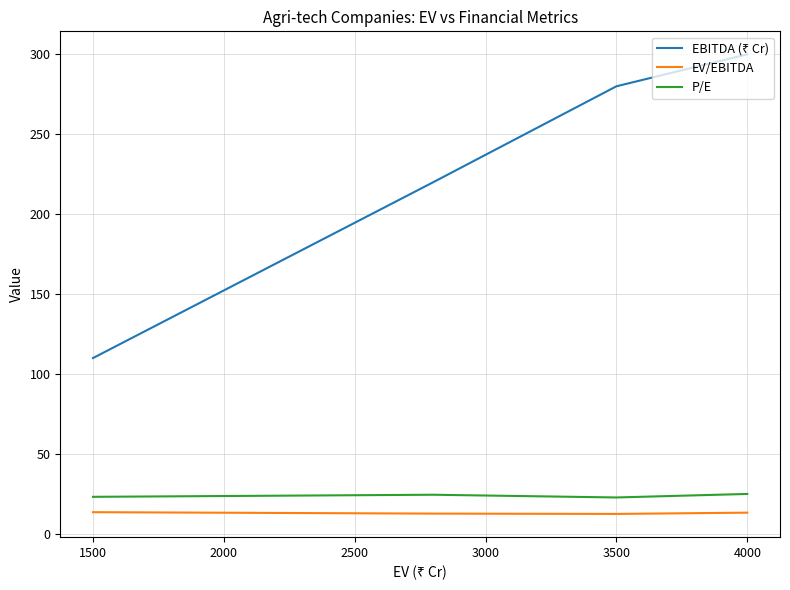

True or false: EV/EBITDA and EBITDA (₹ Cr) cross at least once.

False